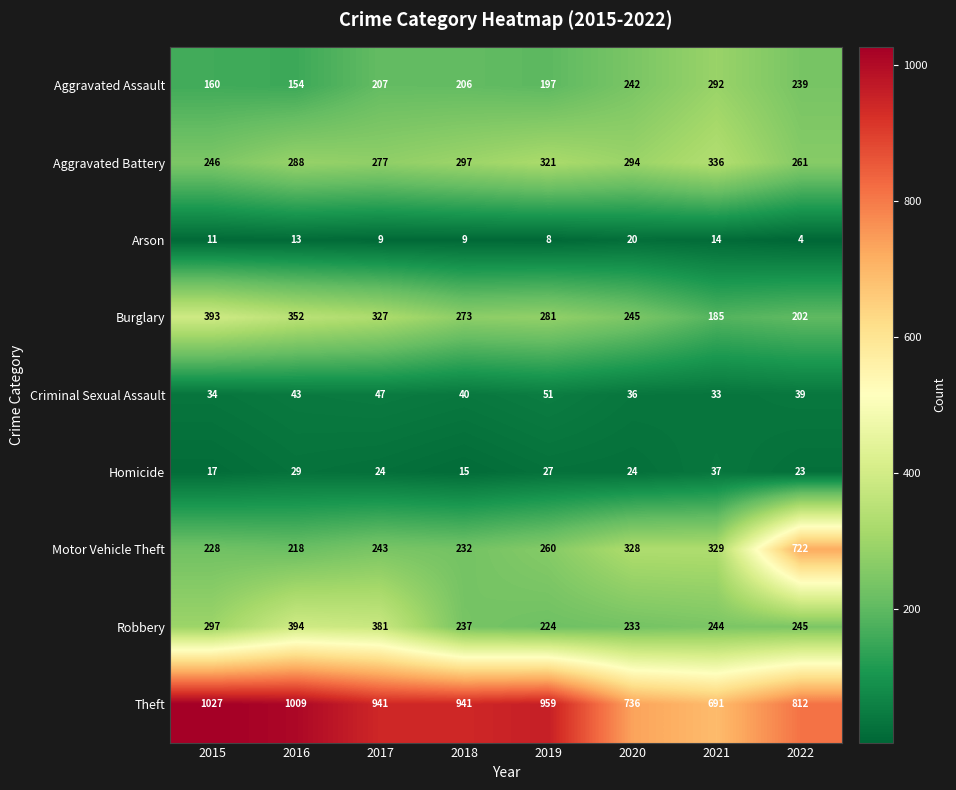

The value of Arson at 2021 is 14. True or false?

True